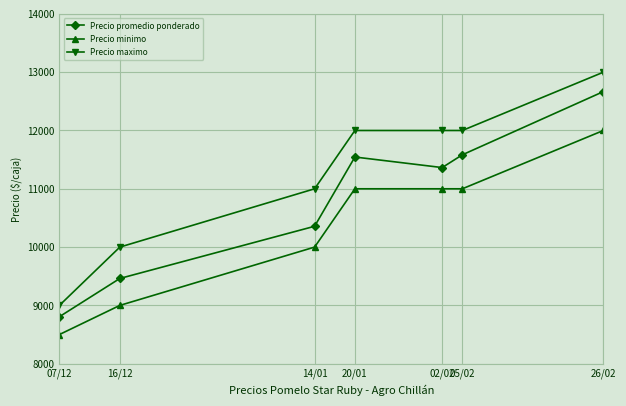

What is the total value across all series at 26/02?

37667